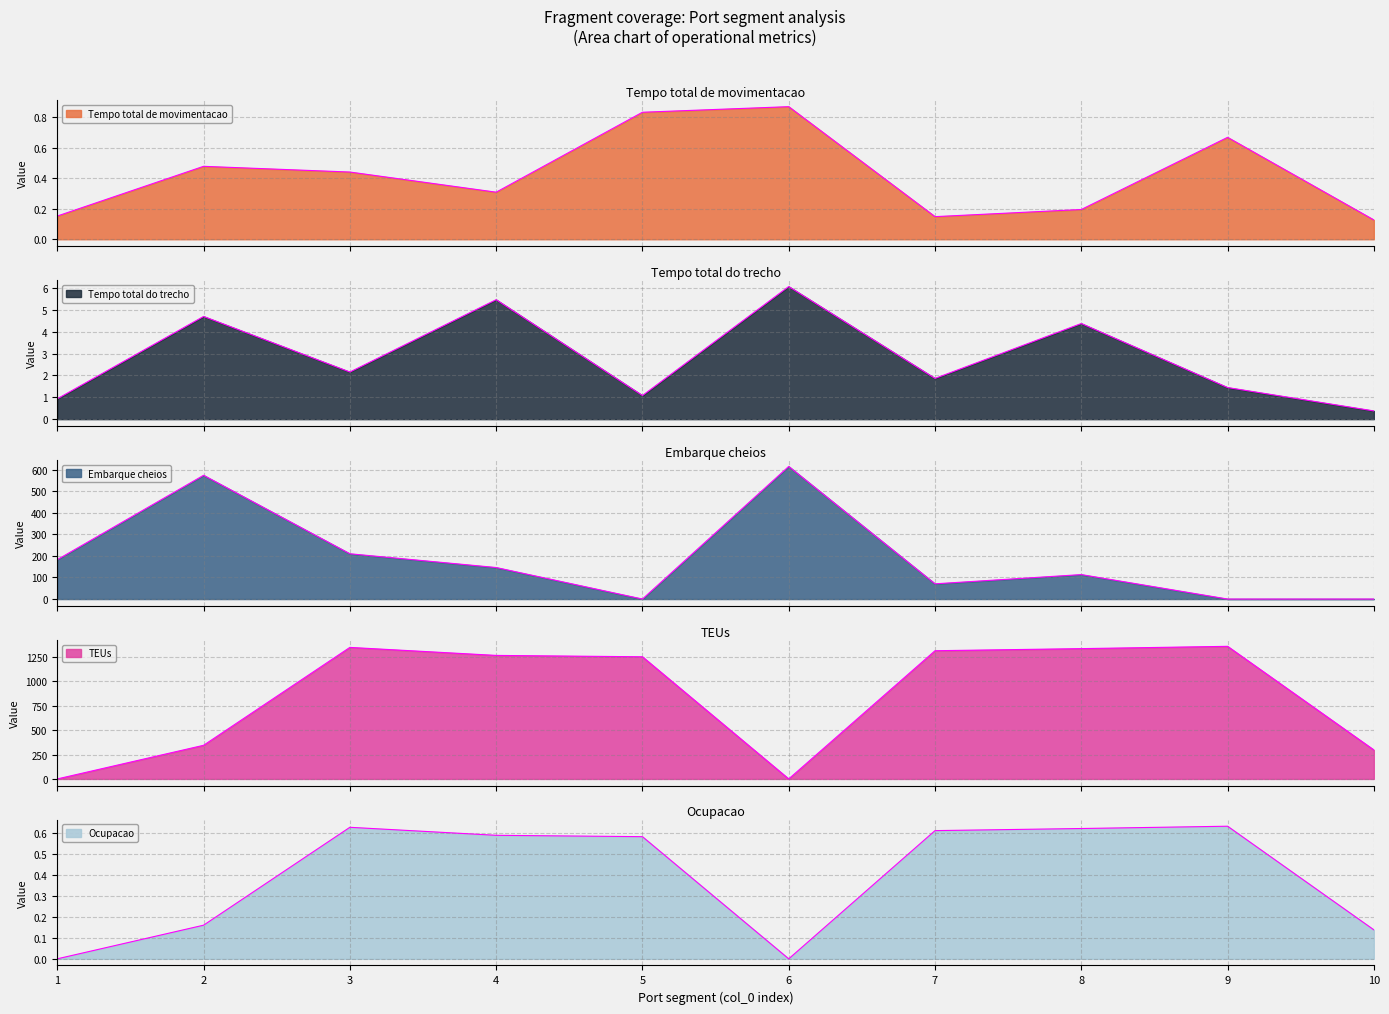

At which category is the sum across all series the highest?

3